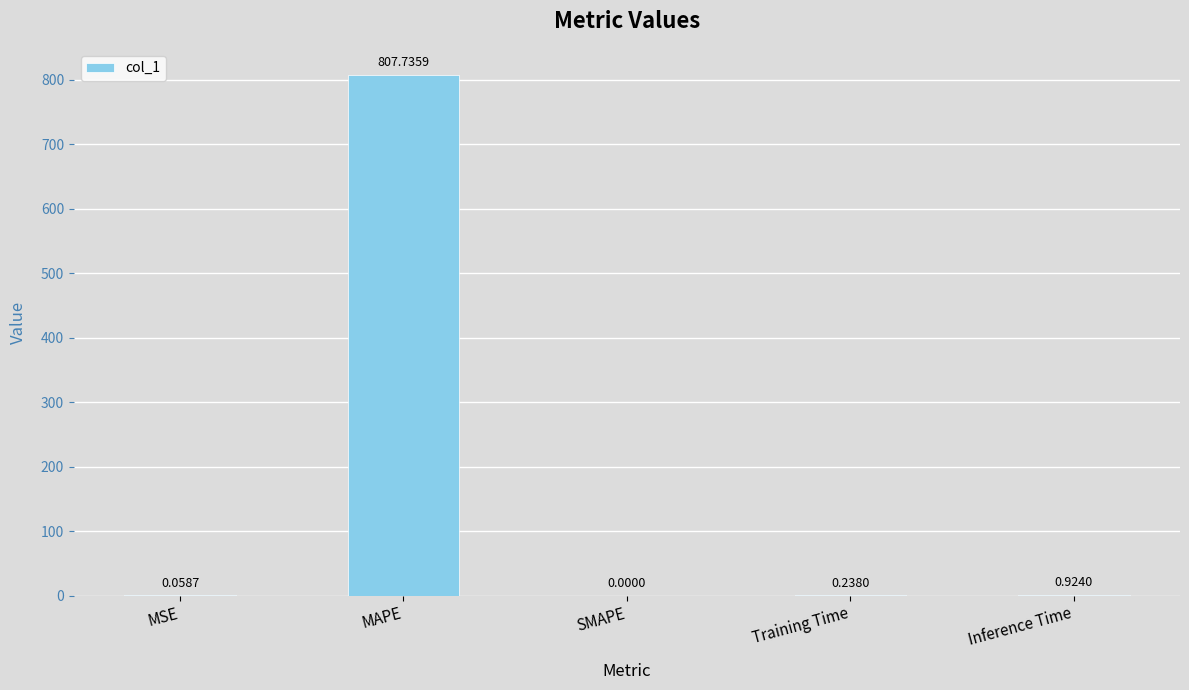

What is the change in value from MSE to Inference Time?

+0.9